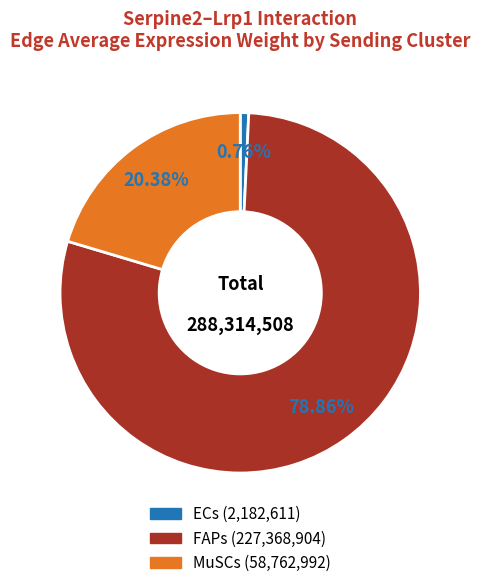

What is the majority slice?

FAPs